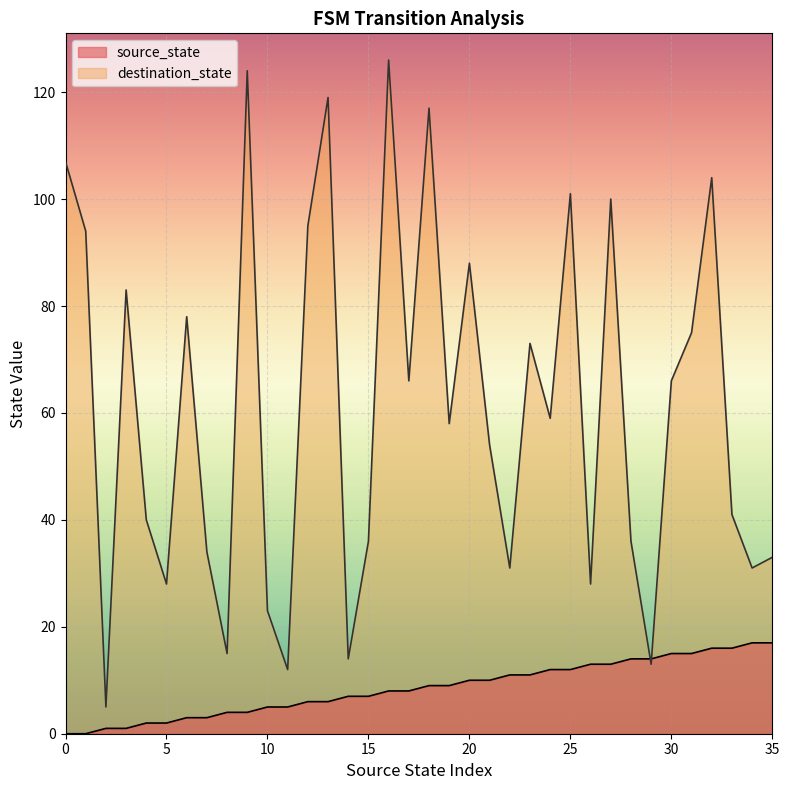

What is the value of the destination_state point at the 12th from the left?

12